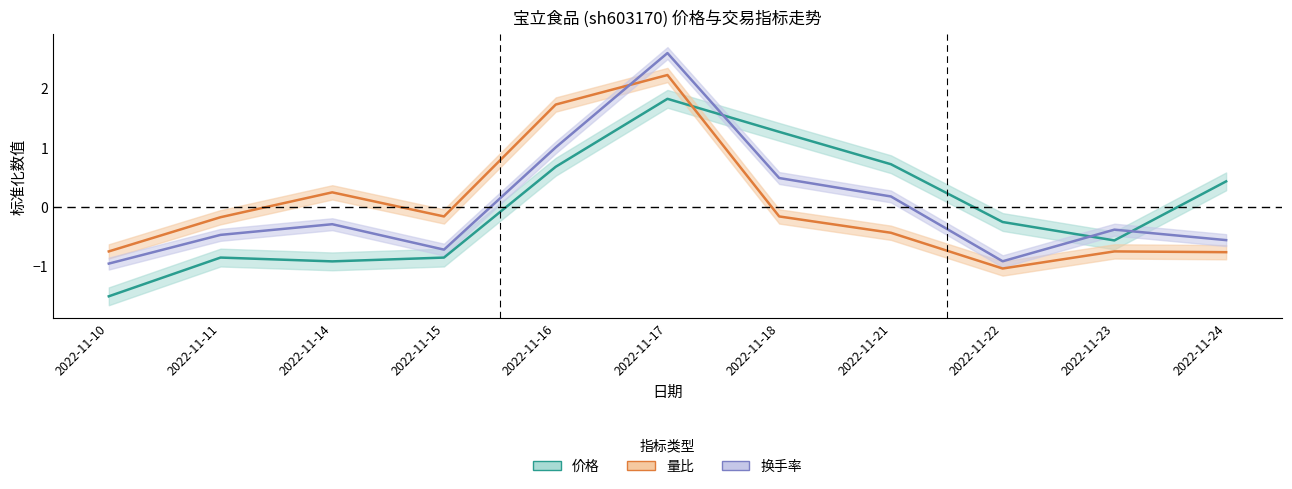

What is the total value across all series at 2022-11-18?

1.6